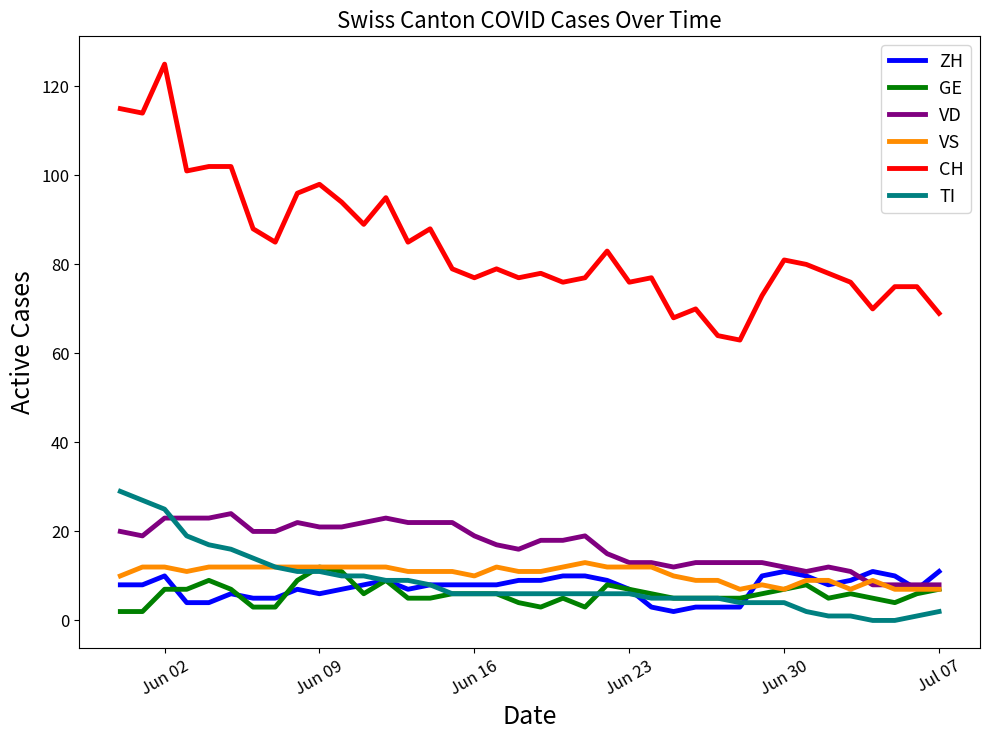

What is the greatest value displayed?

125